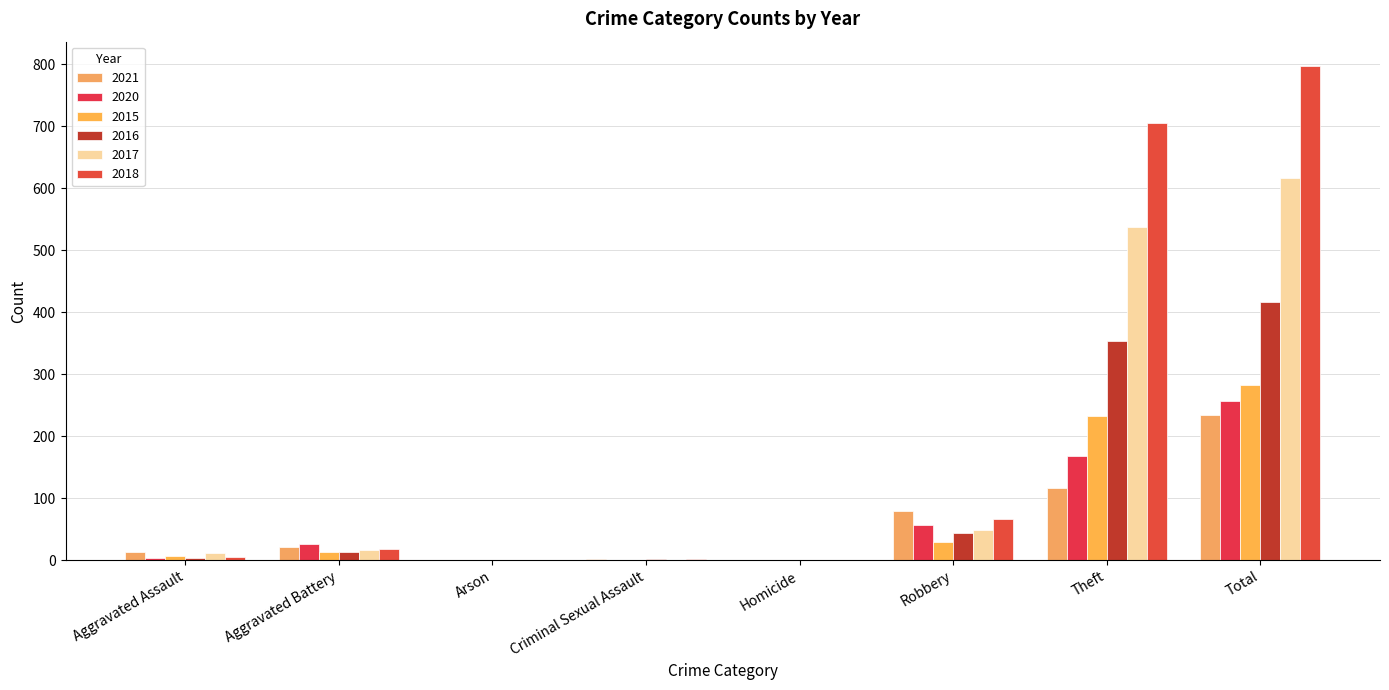

True or false: 2020 has a value of 98 at Theft.

False